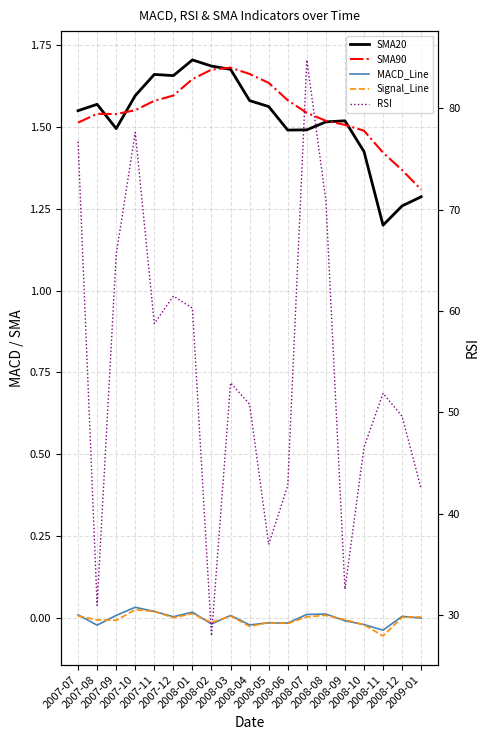

The RSI series shows 58.8 at 2007-11. True or false?

True